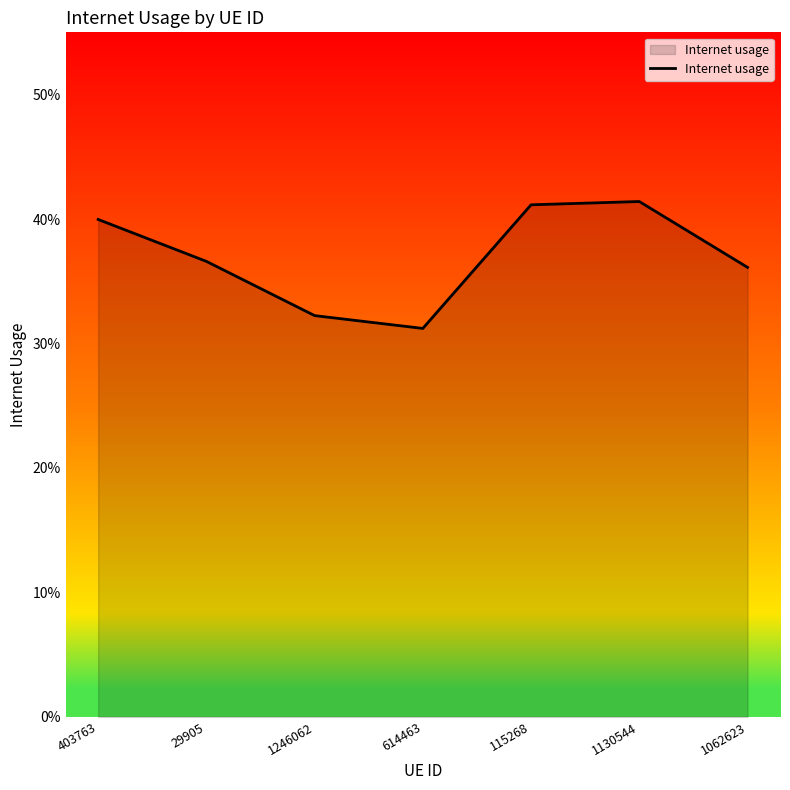

Is this an area chart (filled region under the line)?

Yes